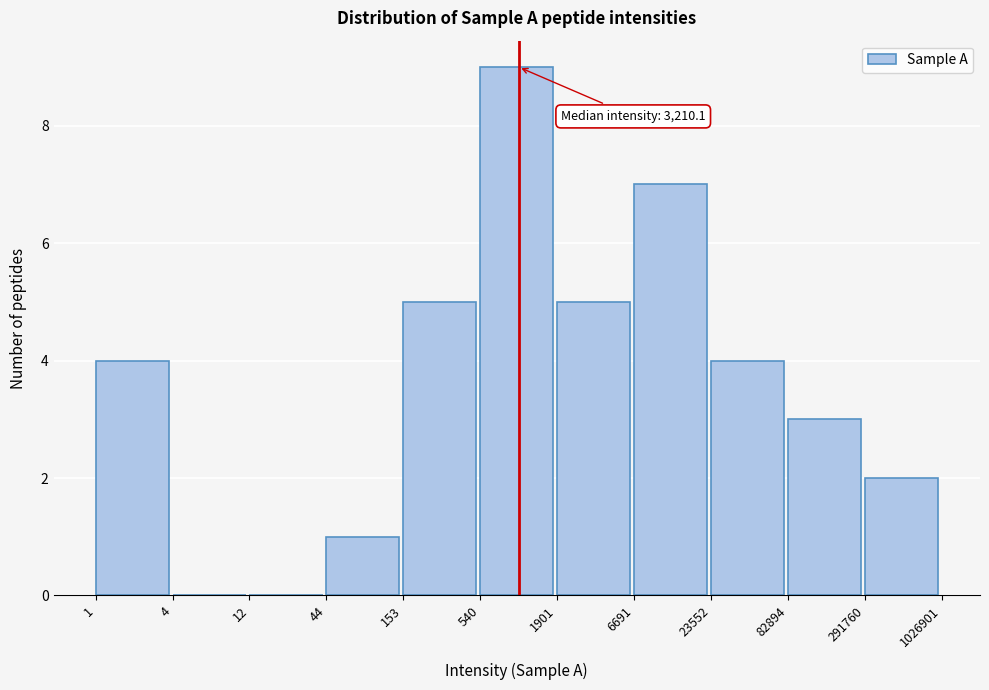

Reading right to left, what are all the values shown in this chart?

291760=2	82894=3	23552=4	6691=7	1901=5	540=9	153=5	44=1	12=0	4=0	1=4